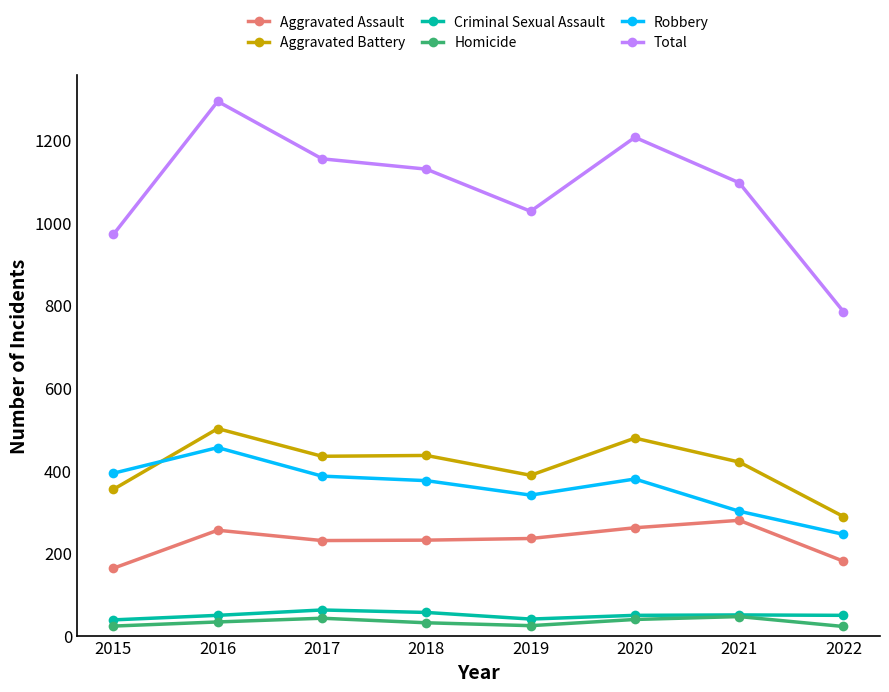

Is this an area chart (filled region under the line)?

No